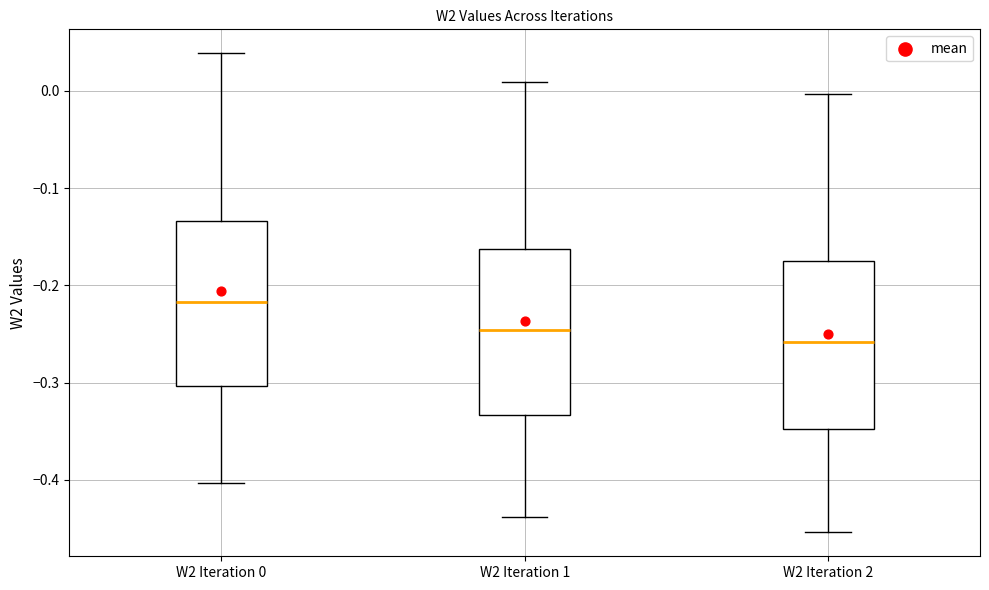

Which box's median line is the lowest?

W2 Iteration 2